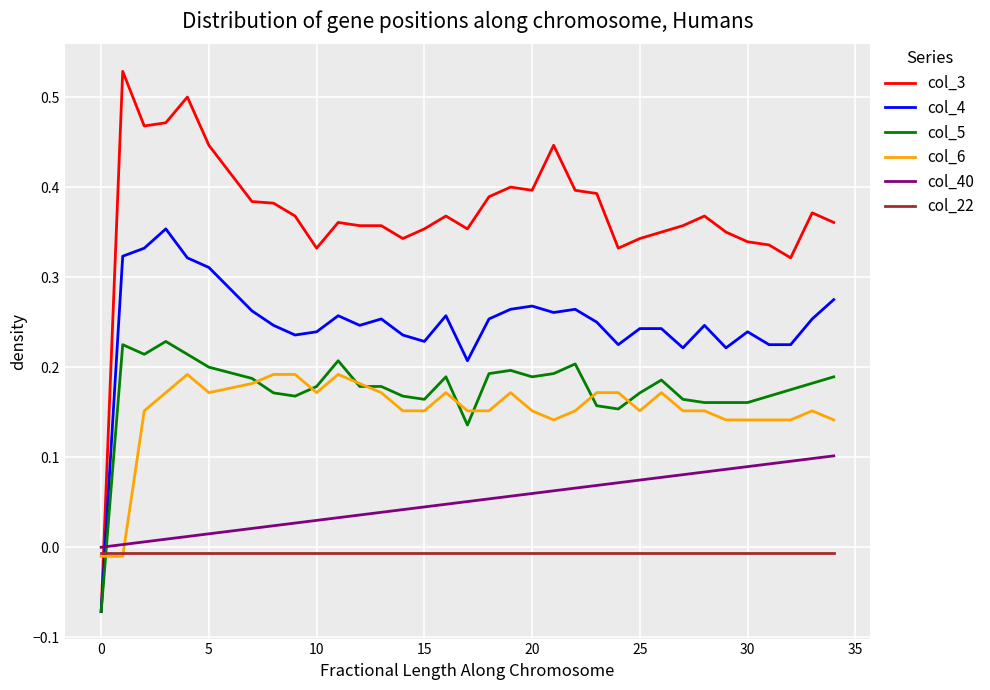

Which series has the largest total across all categories?

col_3